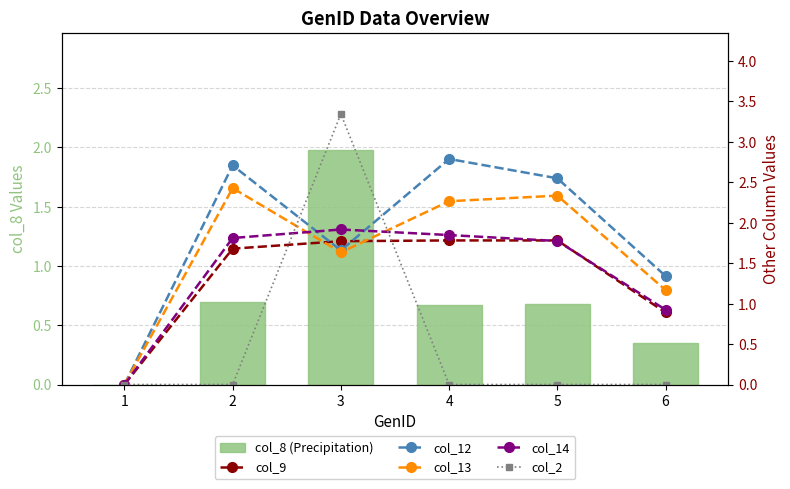

At how many categories does at least one series exceed 3?

1